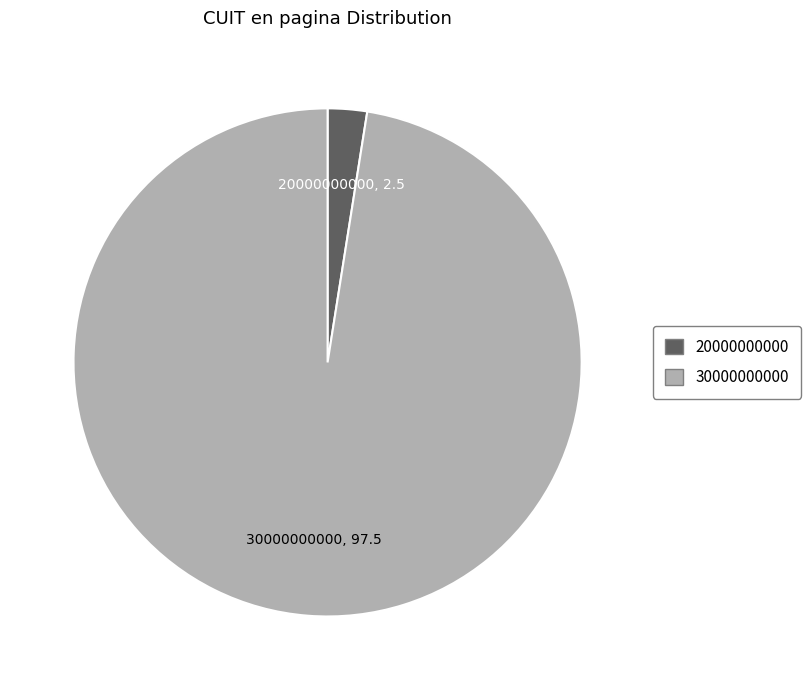

Is there a majority slice in this chart?

Yes